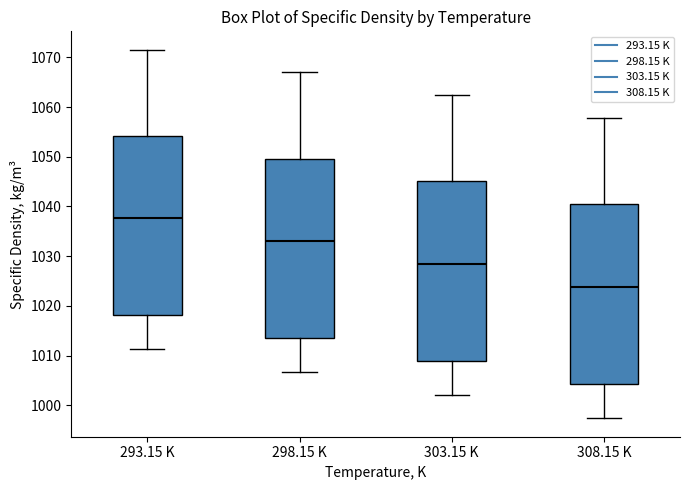

Where is the lower edge of the box for 298.15 K on the y-axis? The values are not printed on the chart, so give them approximately, as read against the axis.

1013